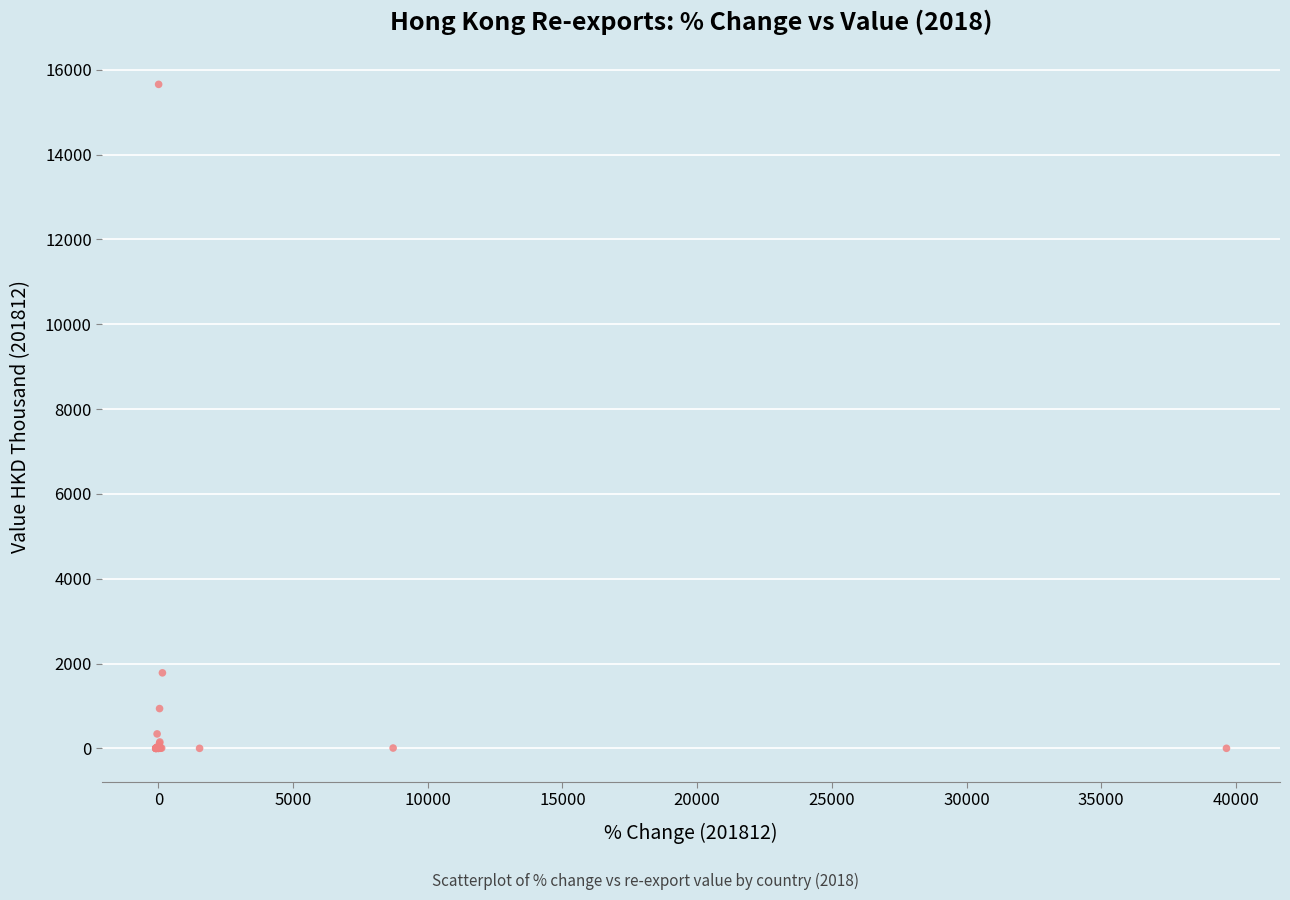

What Y value in the scatter plot is closest to 7826?

1780.0